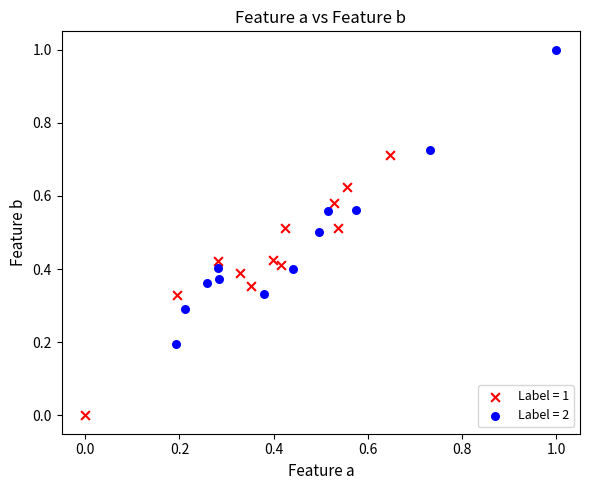

What are all the series names shown in the legend?

Label = 1, Label = 2